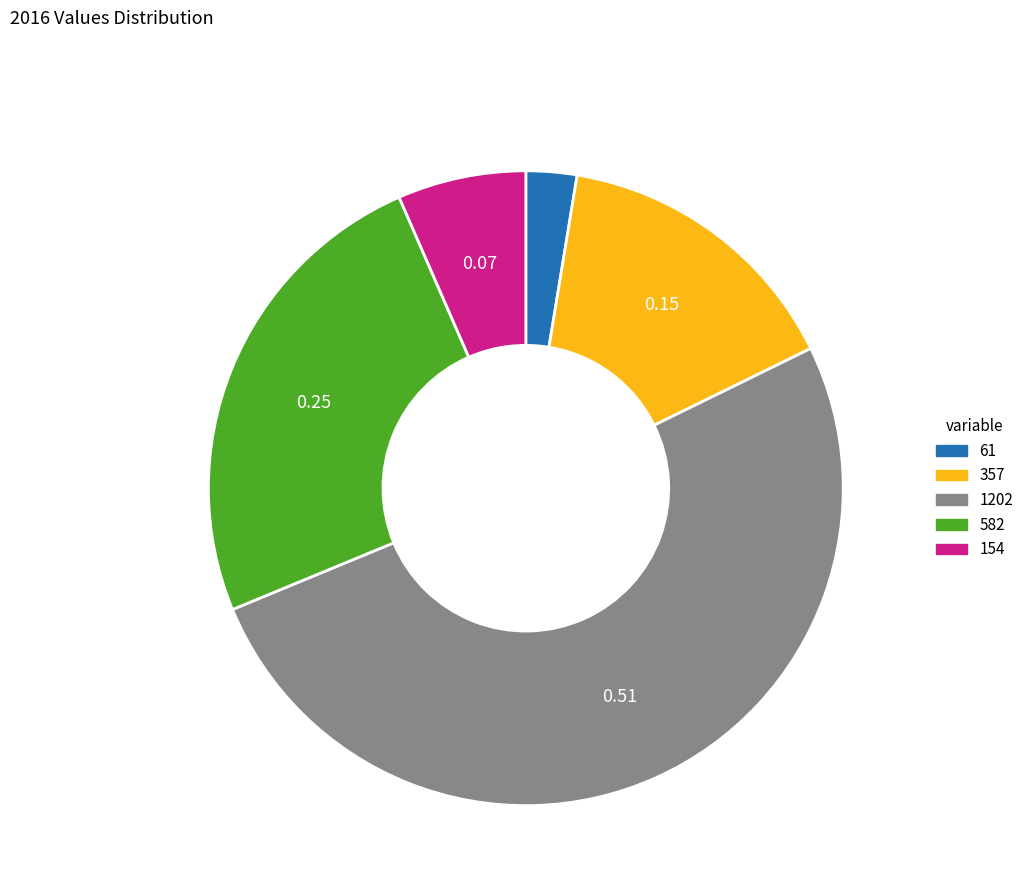

Which slice represents more than half of the pie?

1202